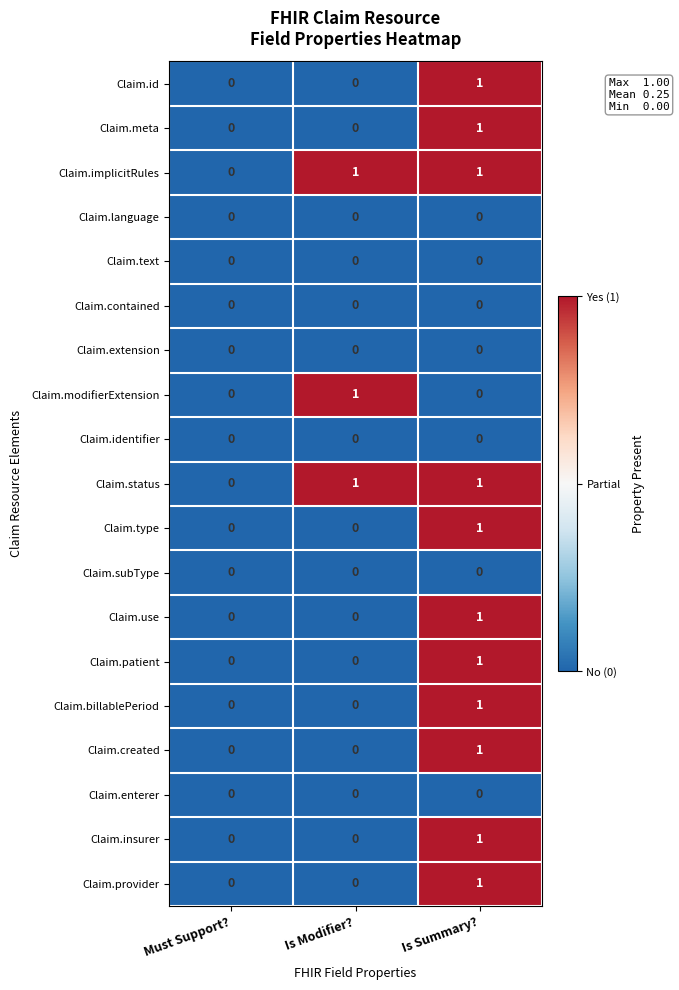

Which category has the highest value in the Claim.created series?

Is Summary?